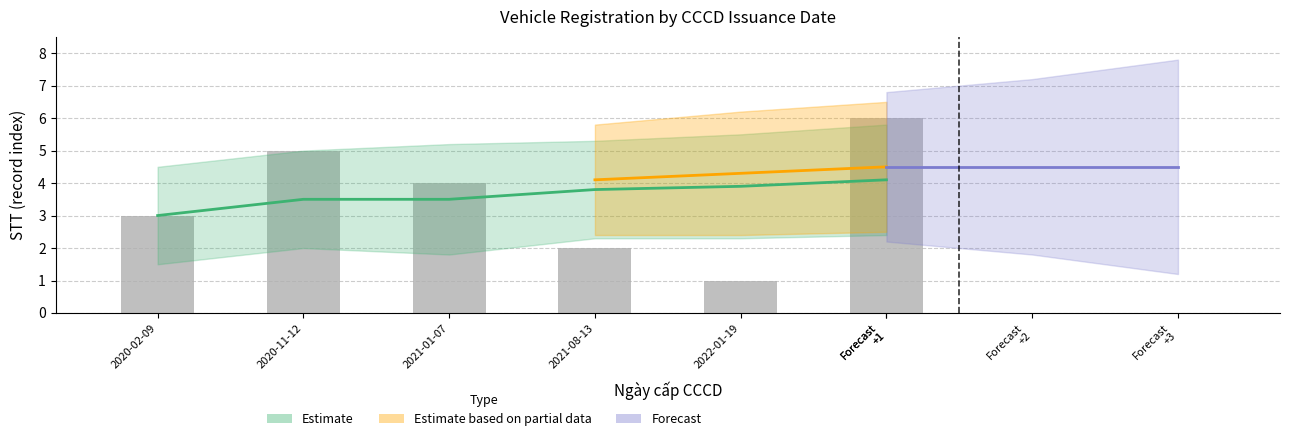

The chart shows a value of 7 at 2020-11-12. True or false?

False